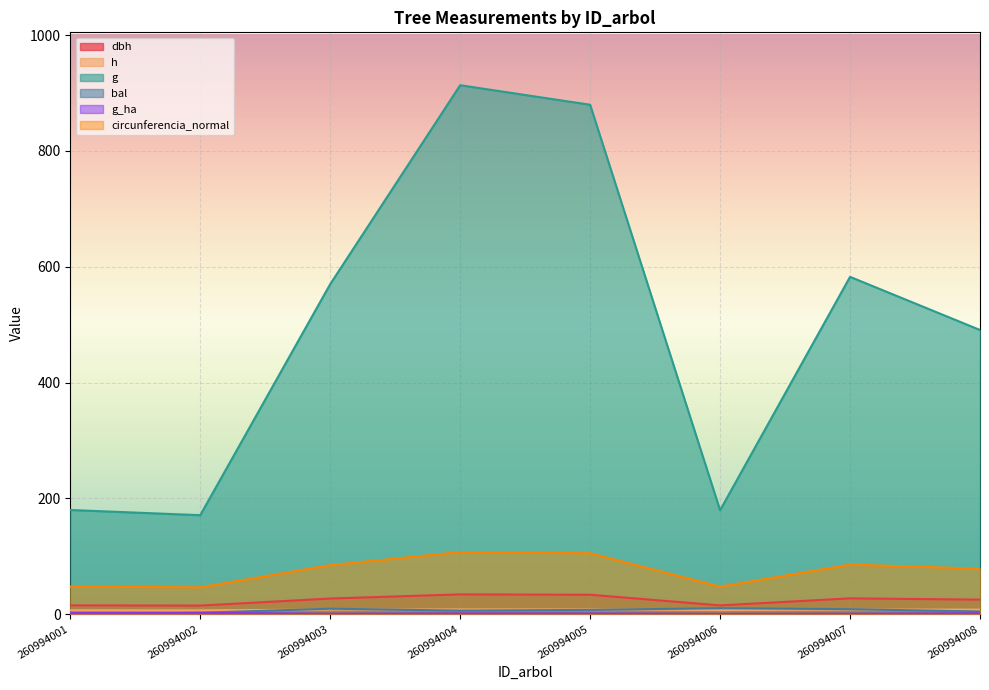

At which category does the chart reach its peak across all series?

260994004